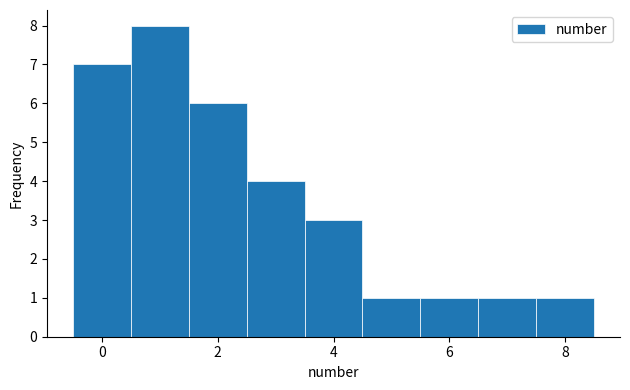

Reading left to right, transcribe this chart: for each bar, give the range it covers on the x-axis and its height. Neither the bar edges nor the heights are printed on the chart, so give them approximately, as read against the axes.

-0.5 to 0.5: 7
0.5 to 1.5: 8
1.5 to 2.5: 6
2.5 to 3.5: 4
3.5 to 4.5: 3
4.5 to 5.5: 1
5.5 to 6.5: 1
6.5 to 7.5: 1
7.5 to 8.5: 1